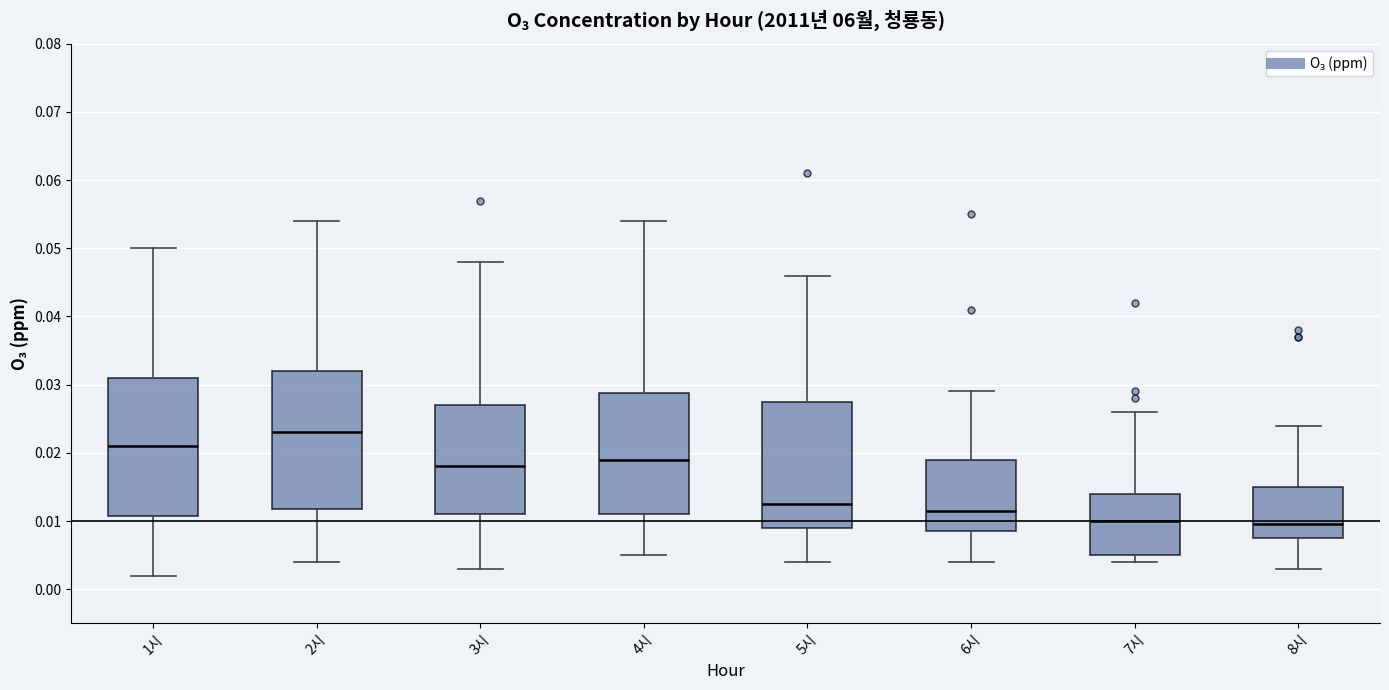

Where does the upper whisker of the box for 1시 end on the y-axis? The values are not printed on the chart, so give them approximately, as read against the axis.

0.050